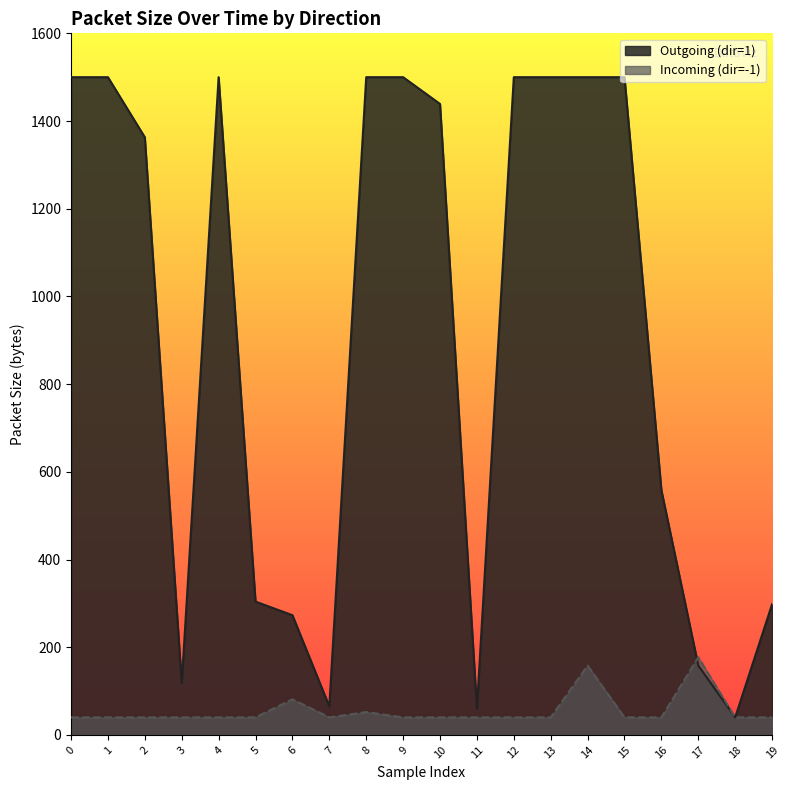

Reading right to left, what are all the values shown in this chart?

Outgoing (dir=1): 19=298	18=40	17=158	16=558	15=1500	14=1500	13=1500	12=1500	11=60	10=1439	9=1500	8=1500	7=65	6=273	5=304	4=1500	3=118	2=1363	1=1500	0=1500
Incoming (dir=-1): 19=40	18=40	17=177	16=40	15=40	14=158	13=40	12=40	11=40	10=40	9=40	8=52	7=40	6=81	5=40	4=40	3=40	2=40	1=40	0=40